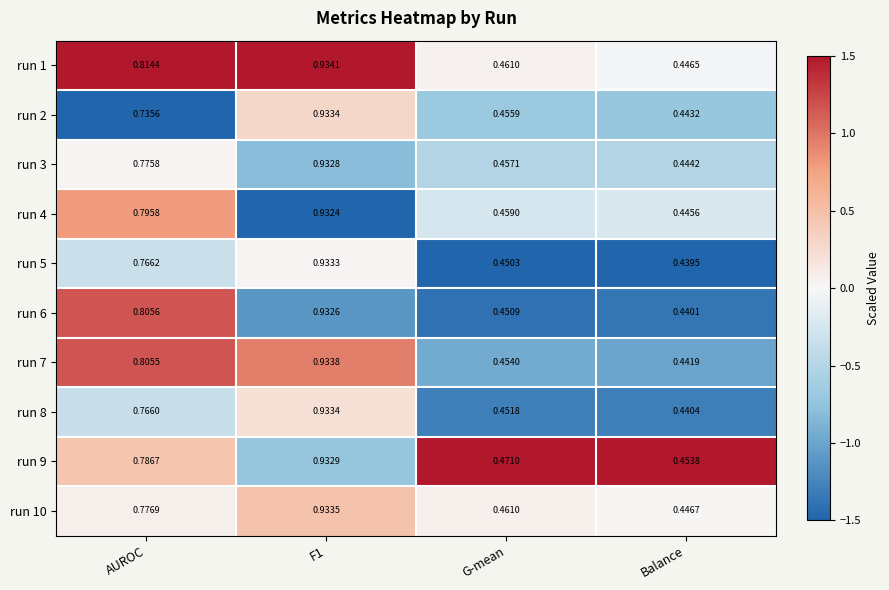

Is the value of run 2 at AUROC greater than the value of run 4 at AUROC?

No